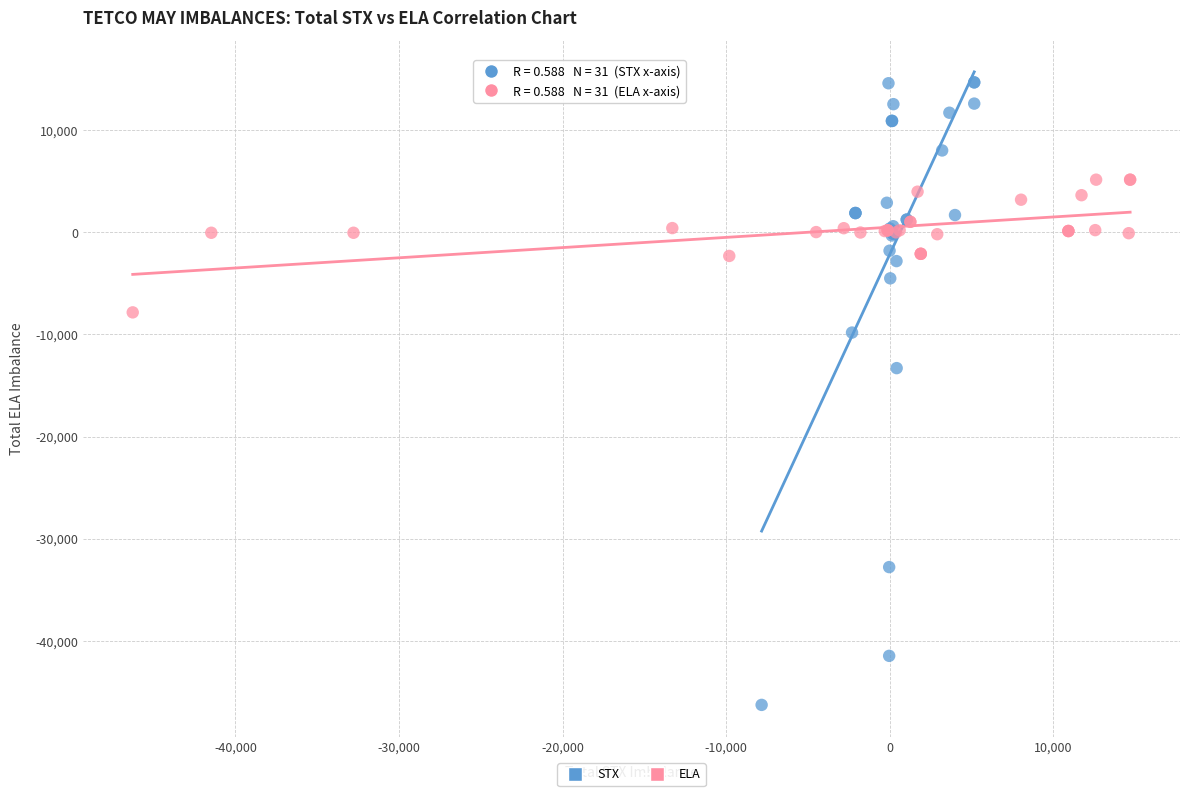

Which series reaches the maximum Y coordinate?

STX